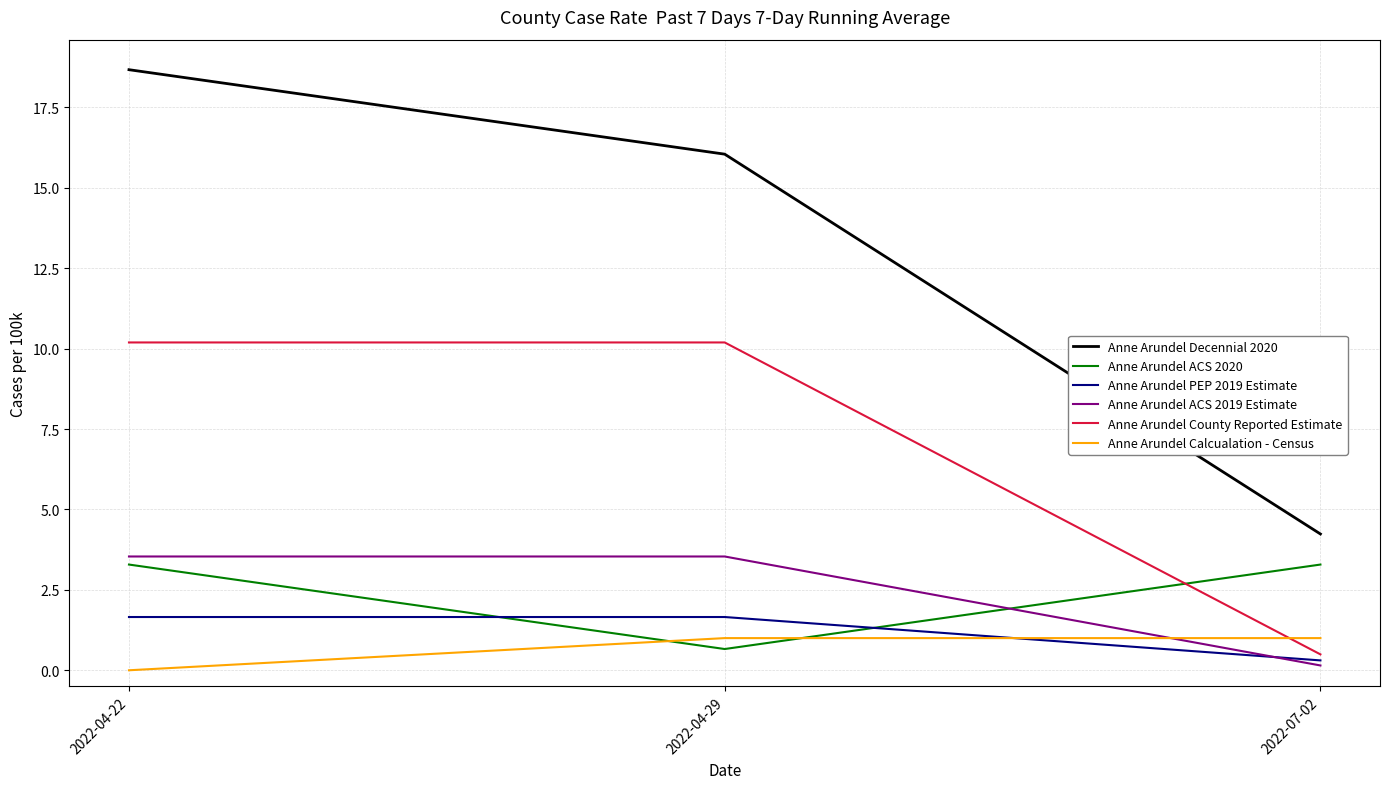

Rank the series by their maximum value, from lowest to highest.

Anne Arundel Calcualation - Census, Anne Arundel PEP 2019 Estimate, Anne Arundel ACS 2020, Anne Arundel ACS 2019 Estimate, Anne Arundel County Reported Estimate, Anne Arundel Decennial 2020